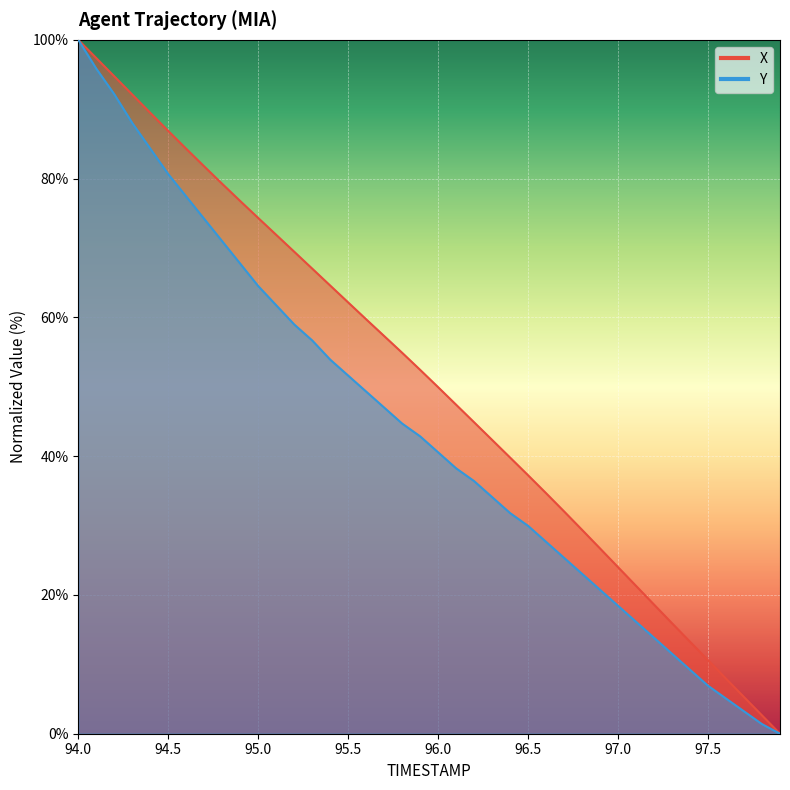

True or false: X and Y intersect in this chart.

False